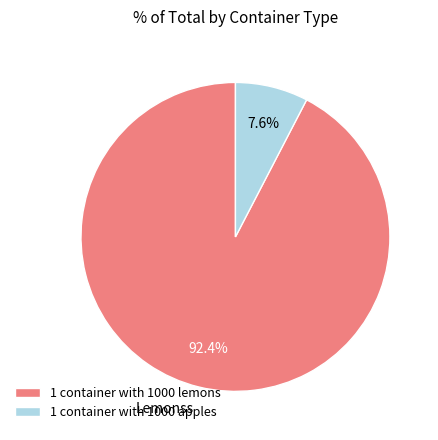

How many segments does this pie chart have?

2